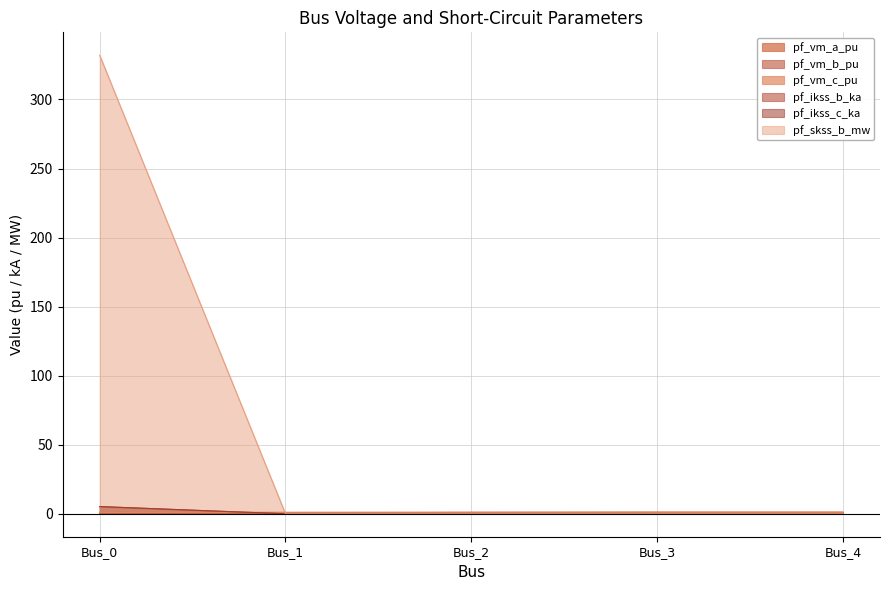

Does the chart display data point markers on the line(s)?

No